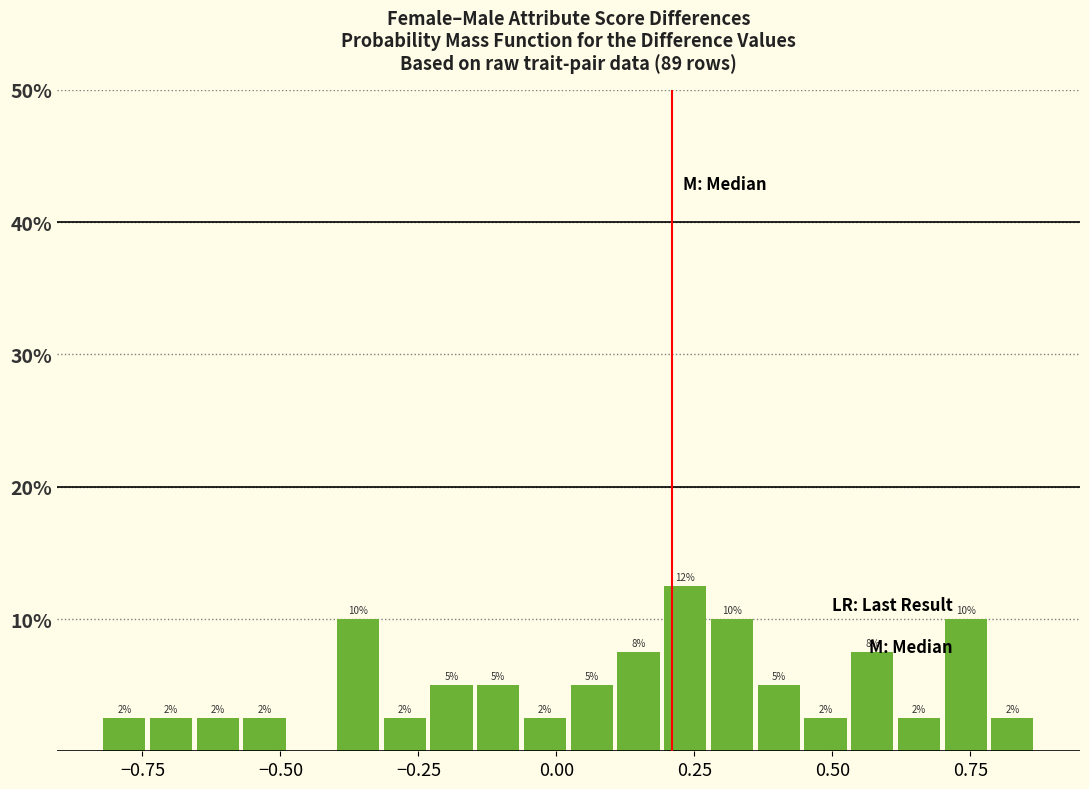

Read against the x-axis, roughly where is the centre of the tallest bar?

0.25